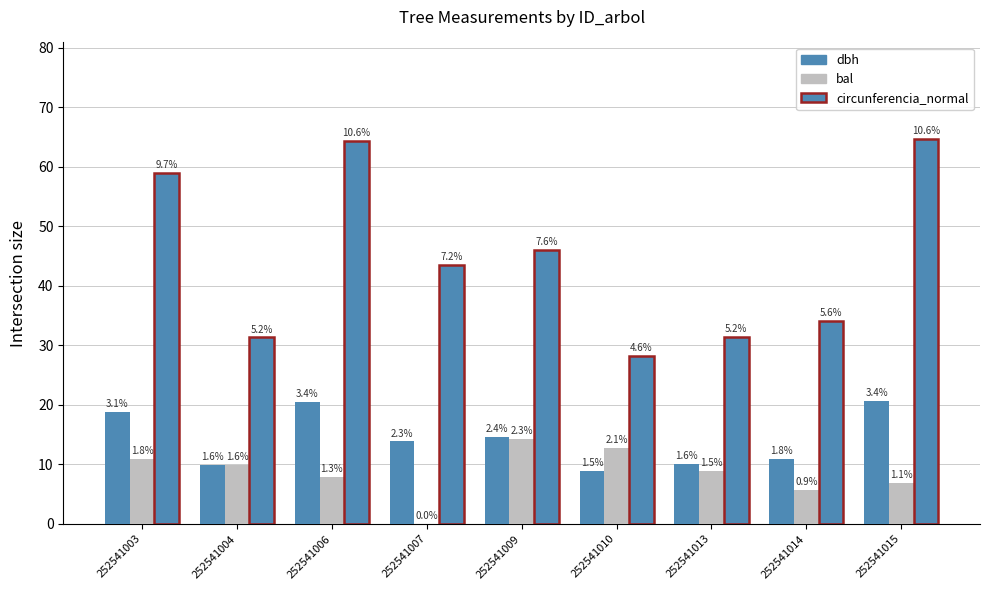

Reading right to left, extract all data points from this chart.

dbh: 20.6	10.8	10.0	9.0	14.6	13.8	20.5	10.0	18.8
bal: 6.8	5.7	8.9	12.7	14.2	0.0	7.9	9.9	10.9
circunferencia_normal: 64.7	34.1	31.4	28.1	45.9	43.5	64.3	31.3	59.0